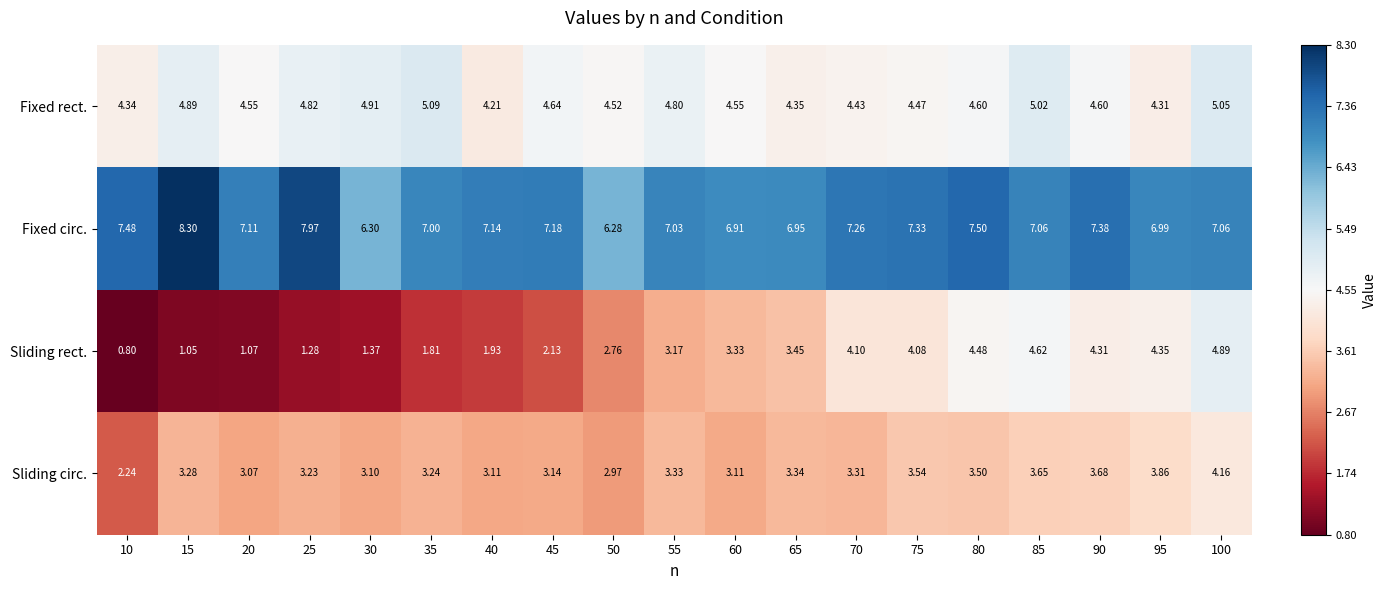

How many distinct data groups are displayed?

4